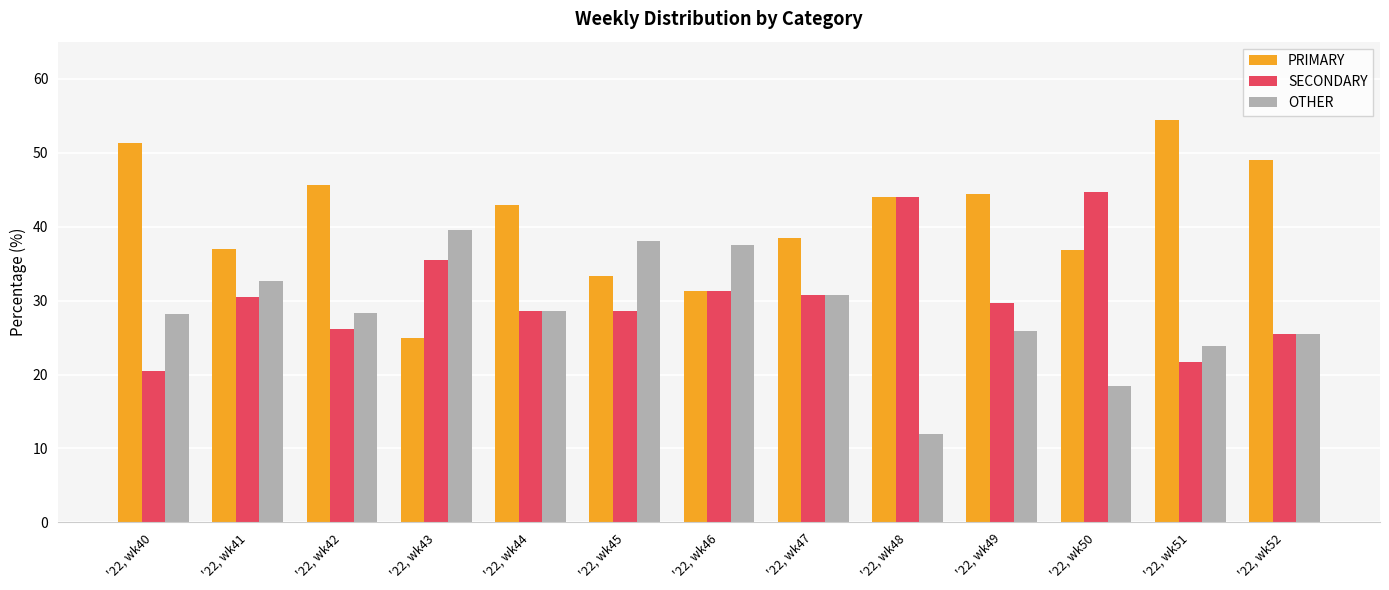

What is the difference between the SECONDARY values at '22, wk40 and '22, wk51?

1.2